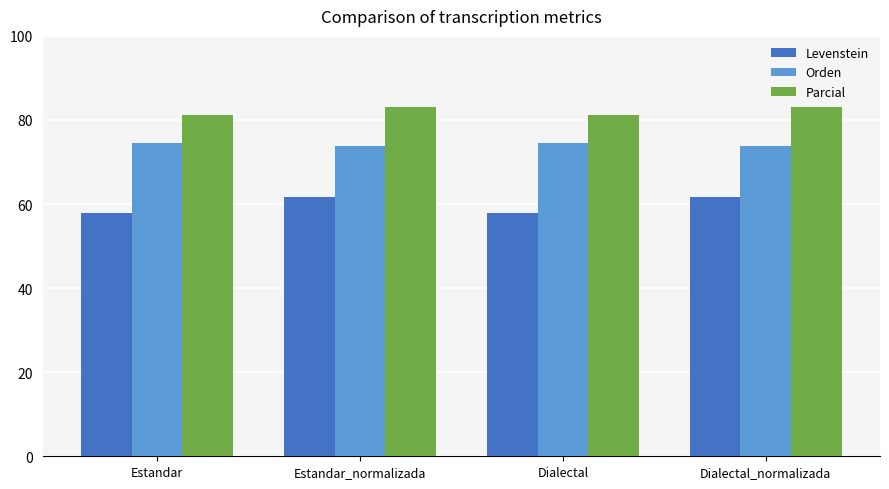

How many values in the Parcial series are below 83?

2